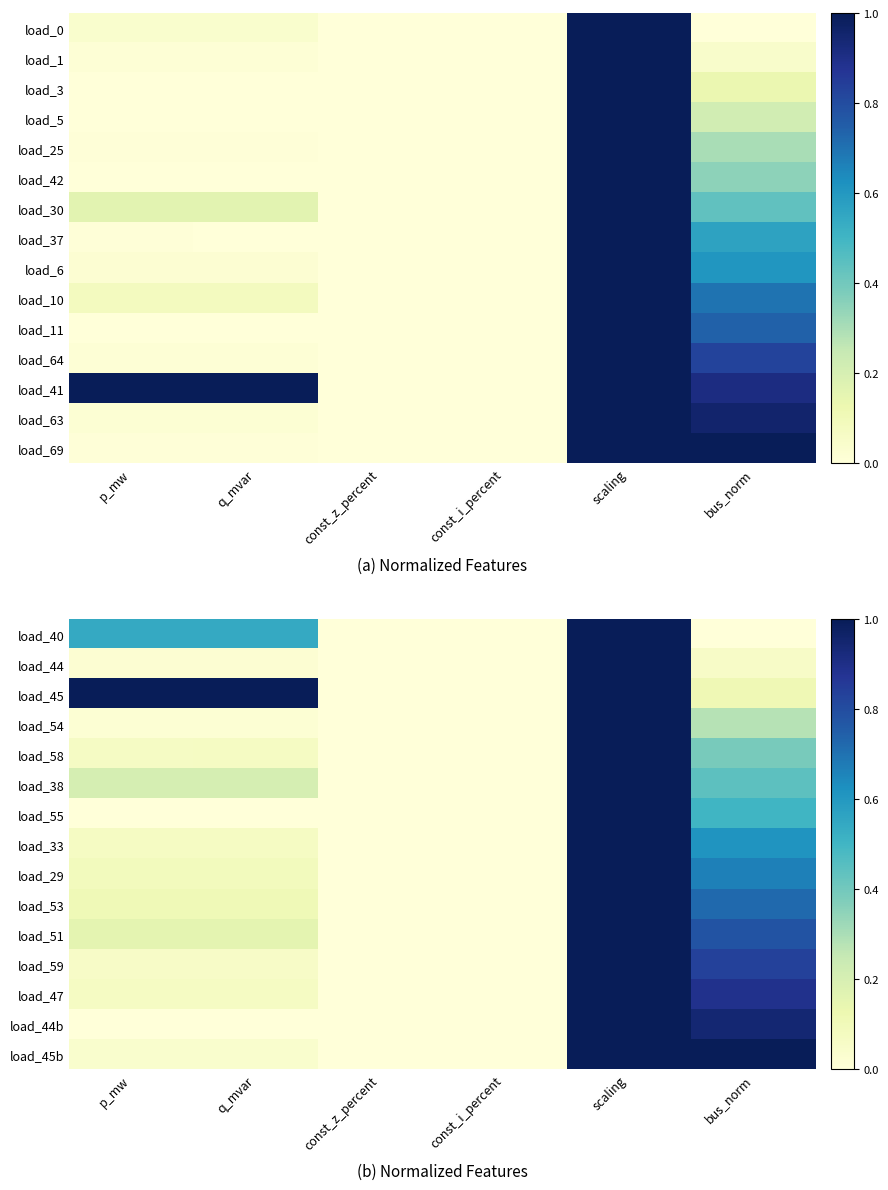

At how many categories does at least one series exceed 0?

4